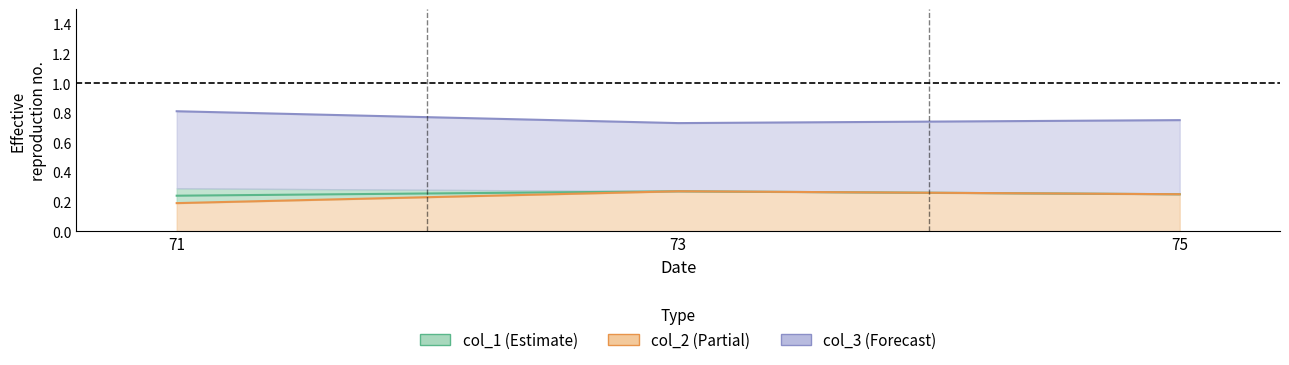

What is the spread (max minus min) of values at 75?

0.5